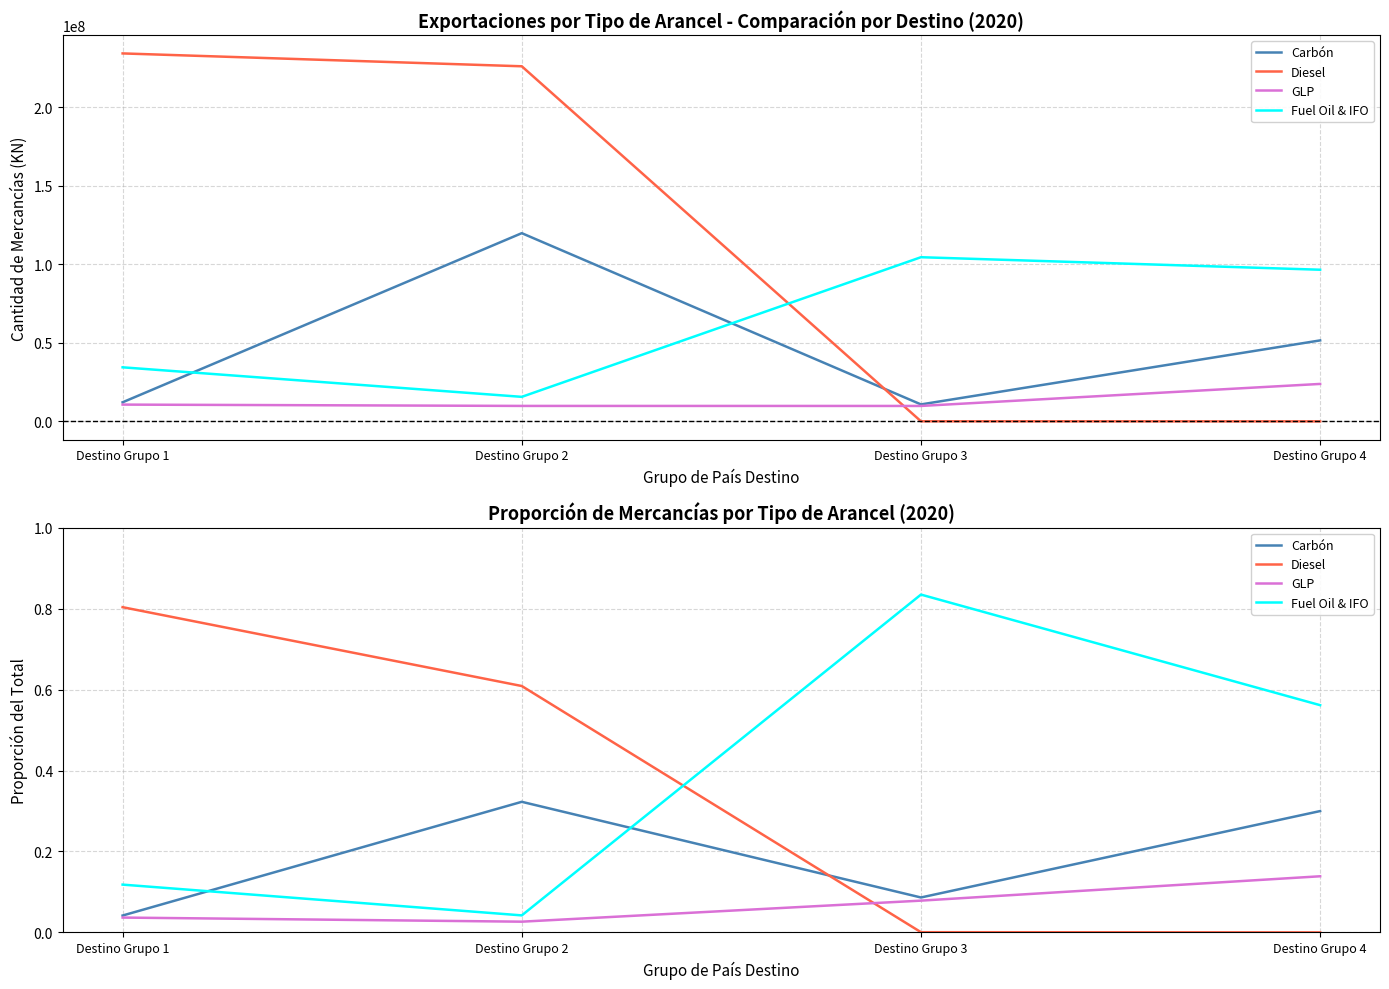

Reading left to right, list all the values displayed in this chart.

Carbón: 0.0	0.3	0.1	0.3
Diesel: 0.8	0.6	0.0	0.0
GLP: 0.0	0.0	0.1	0.1
Fuel Oil & IFO: 0.1	0.0	0.8	0.6